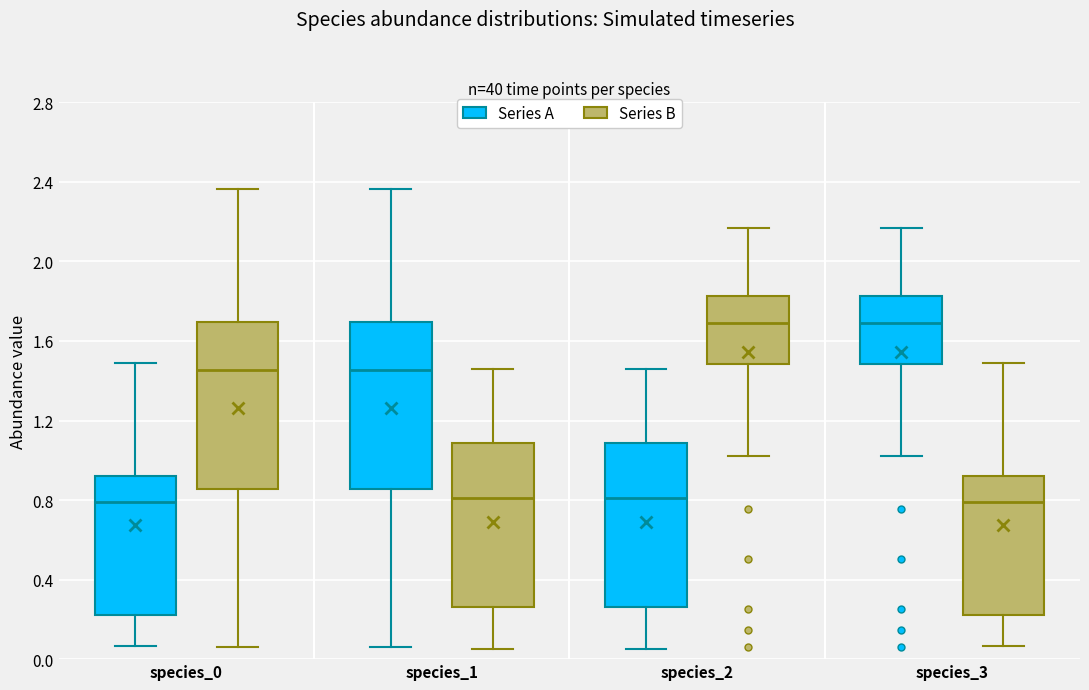

Reading left to right, transcribe this box plot: for each box, give where its median line is, the range the box spans, and where its two whiskers end, as read against the y-axis. The values are not printed on the chart, so give them approximately, as read against the axis.

species_0 (Series A): median 0.80, box 0.20 to 0.90, whiskers 0.05 to 1.50
species_0 (Series B): median 1.45, box 0.85 to 1.70, whiskers 0.05 to 2.35
species_1 (Series A): median 1.45, box 0.85 to 1.70, whiskers 0.05 to 2.35
species_1 (Series B): median 0.80, box 0.25 to 1.10, whiskers 0.05 to 1.45
species_2 (Series A): median 0.80, box 0.25 to 1.10, whiskers 0.05 to 1.45
species_2 (Series B): median 1.70, box 1.50 to 1.80, whiskers 1.00 to 2.15
species_3 (Series A): median 1.70, box 1.50 to 1.80, whiskers 1.00 to 2.15
species_3 (Series B): median 0.80, box 0.20 to 0.90, whiskers 0.05 to 1.50